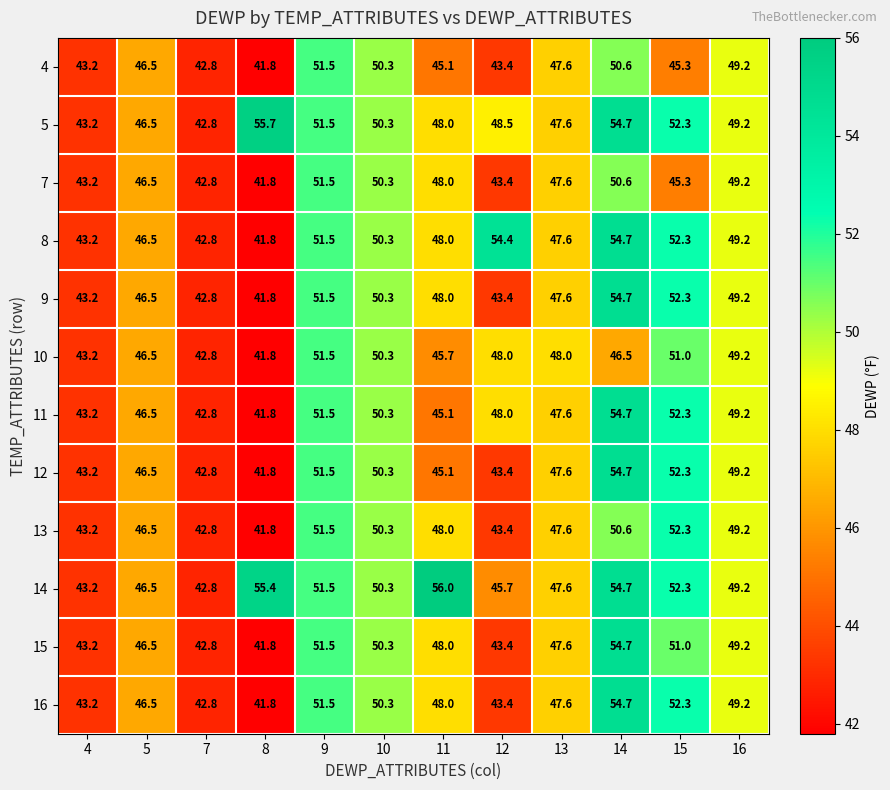

Which series has the largest total across all categories?

14